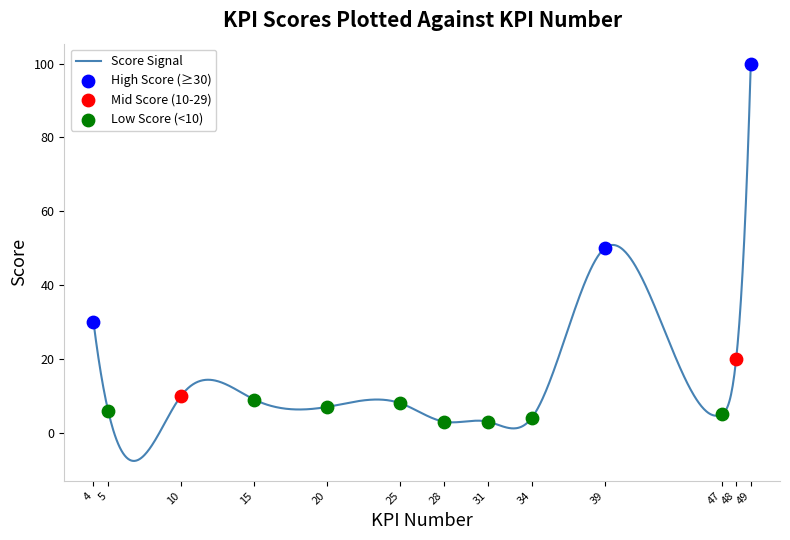

Approximately how many times larger is the value at 5 compared to 10?

0.6